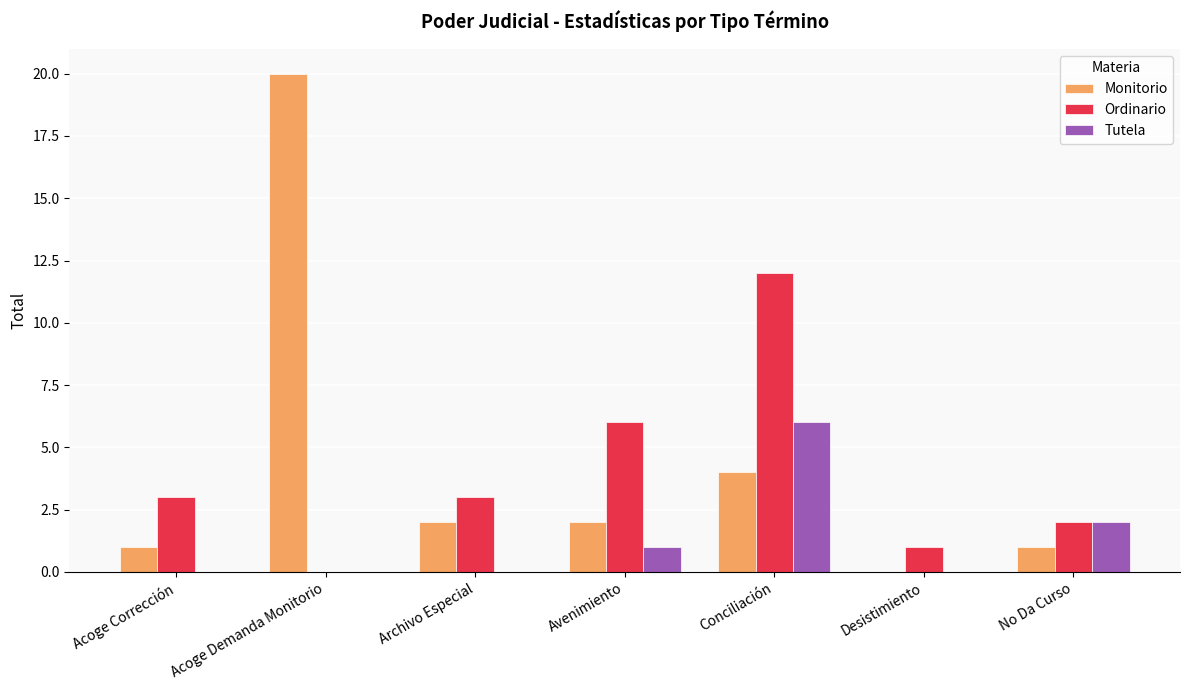

How many categories are shown in the chart?

7